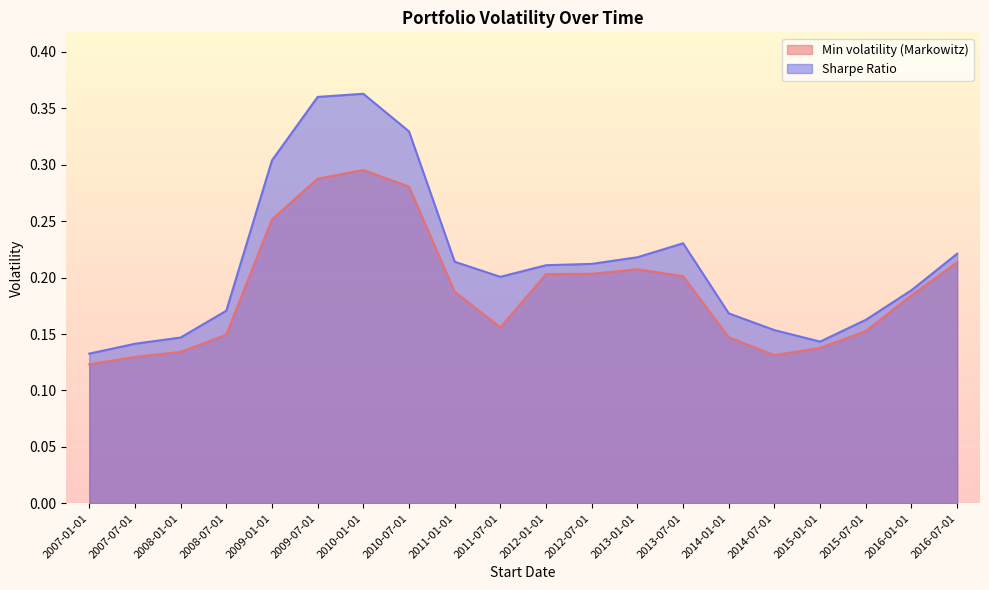

What is the lowest value of the Min volatility (Markowitz) series?

0.1